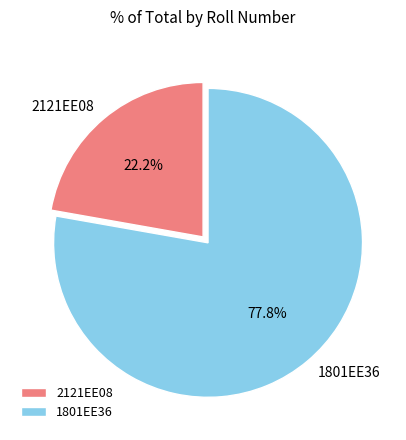

Which category has the smallest portion of the pie?

2121EE08